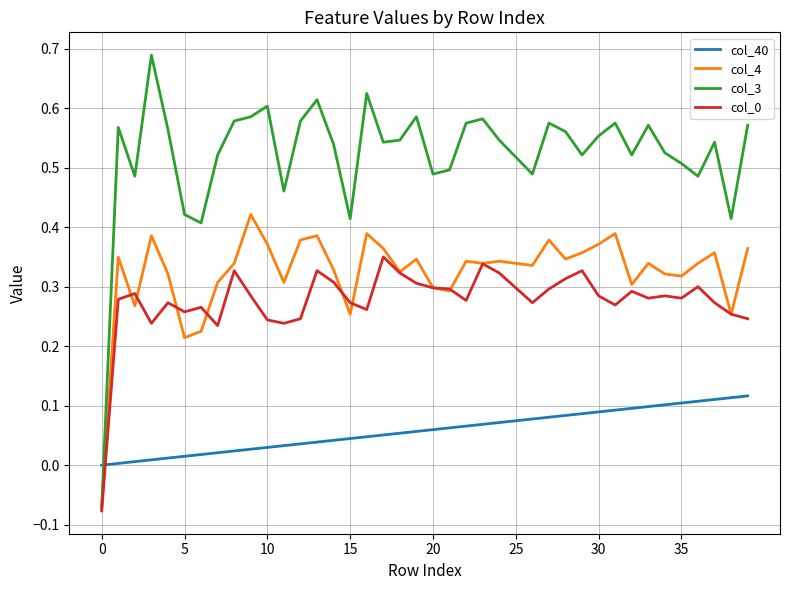

What is the sum of all col_0 values?

11.1